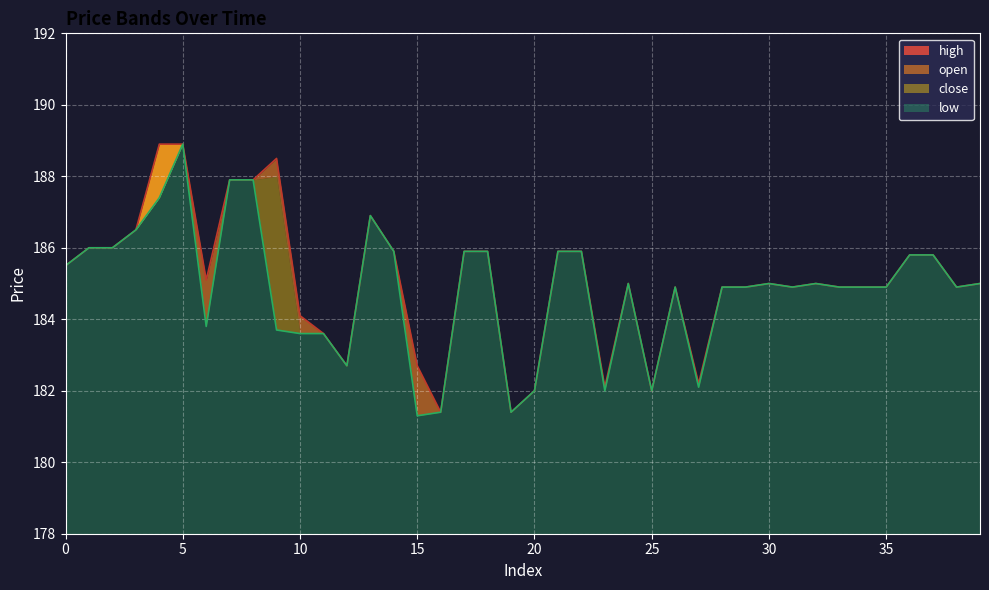

Read the open value at 2.

186.0